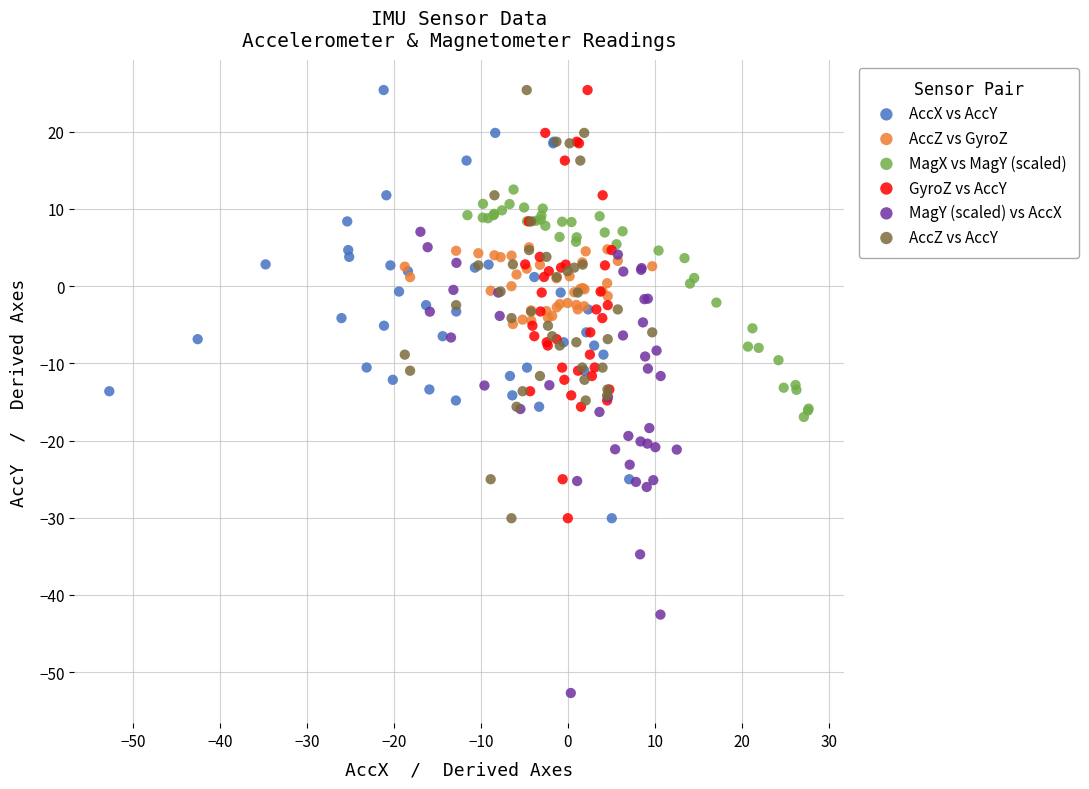

Which series has the widest spread of Y values?

MagY (scaled) vs AccX